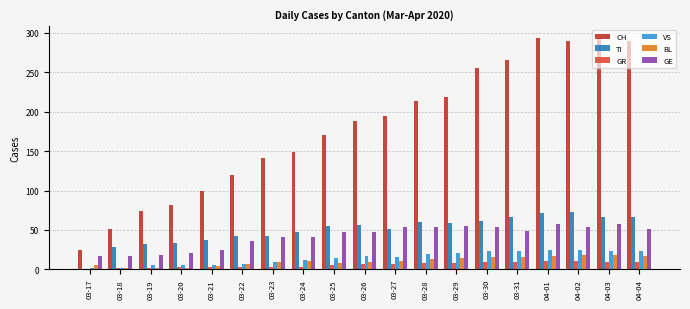

Count the GR values in the range 3 to 10.

14